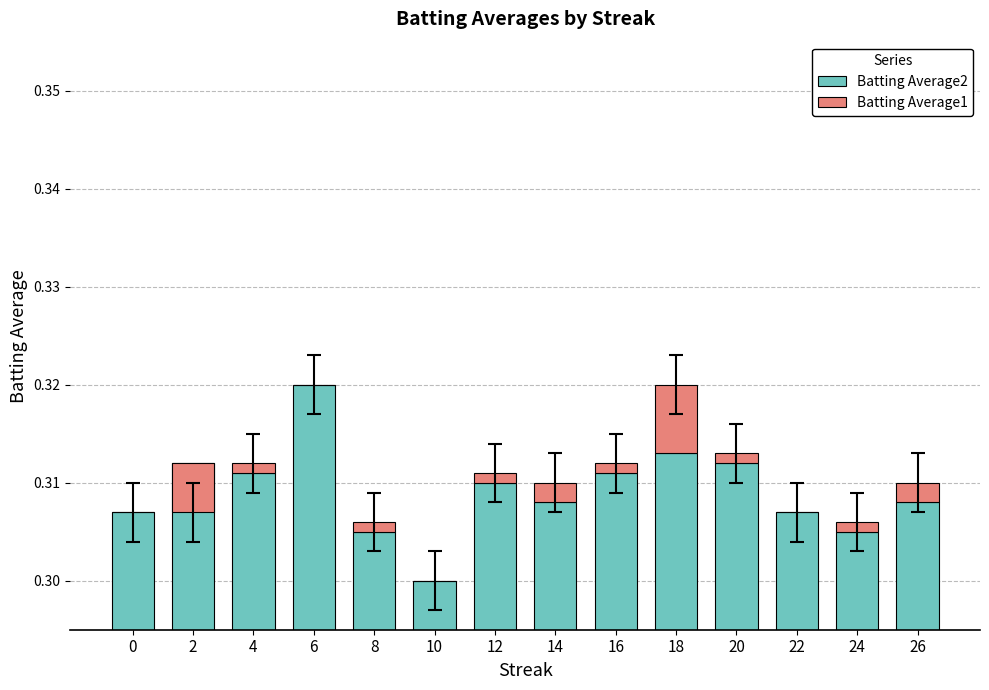

What is the sum of all Batting Average2 values?

4.3